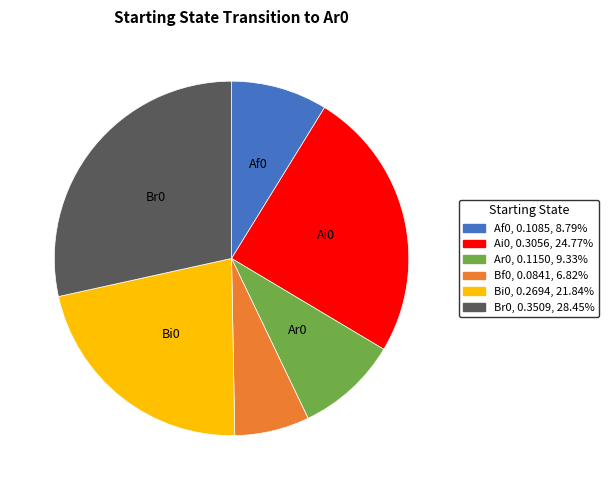

Does any single category account for the majority?

No